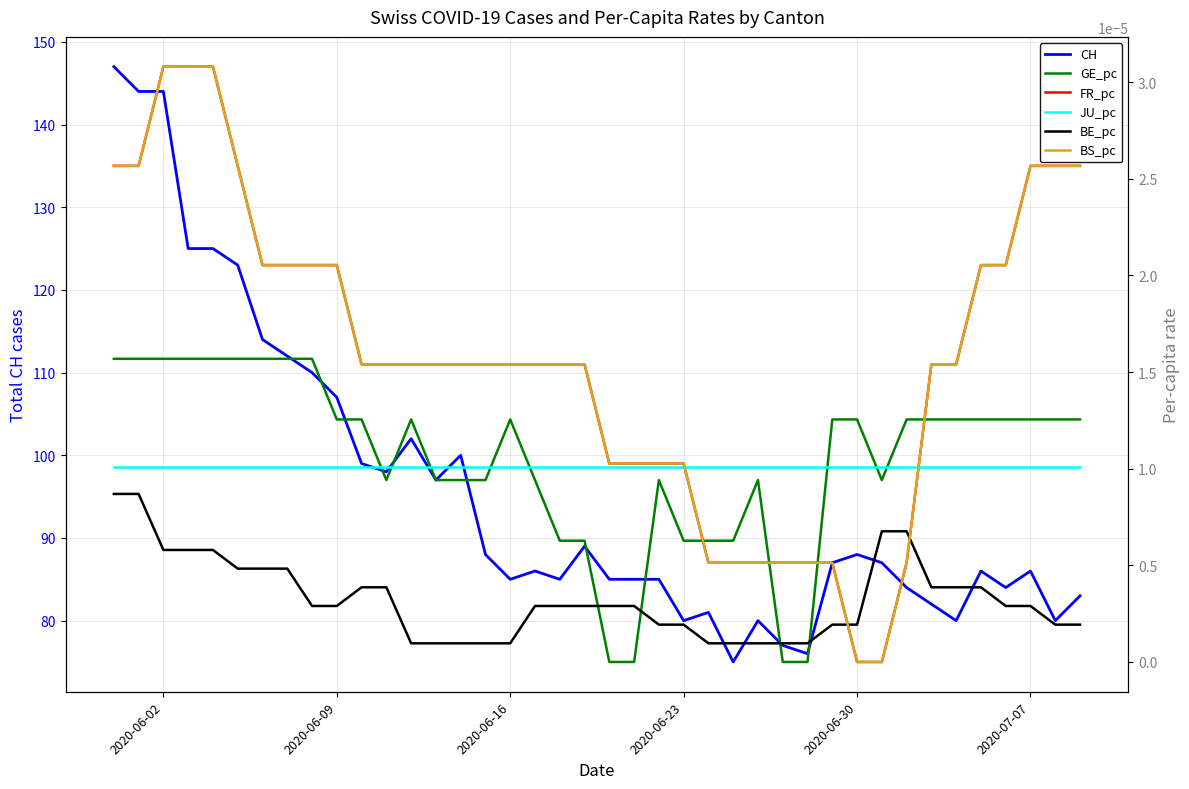

How many lines are shown in the chart?

6